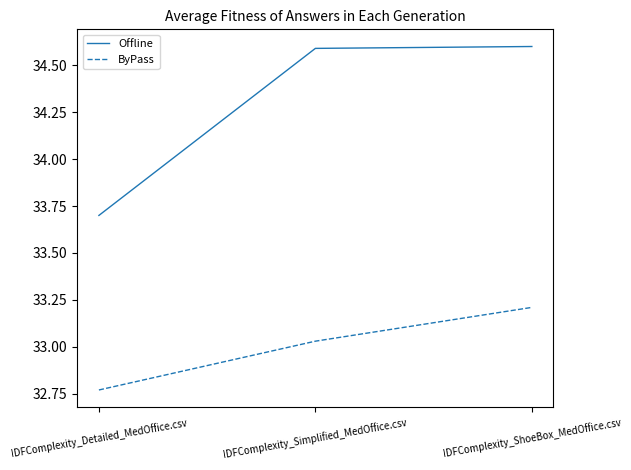

What is the sum of all Offline values?

102.9